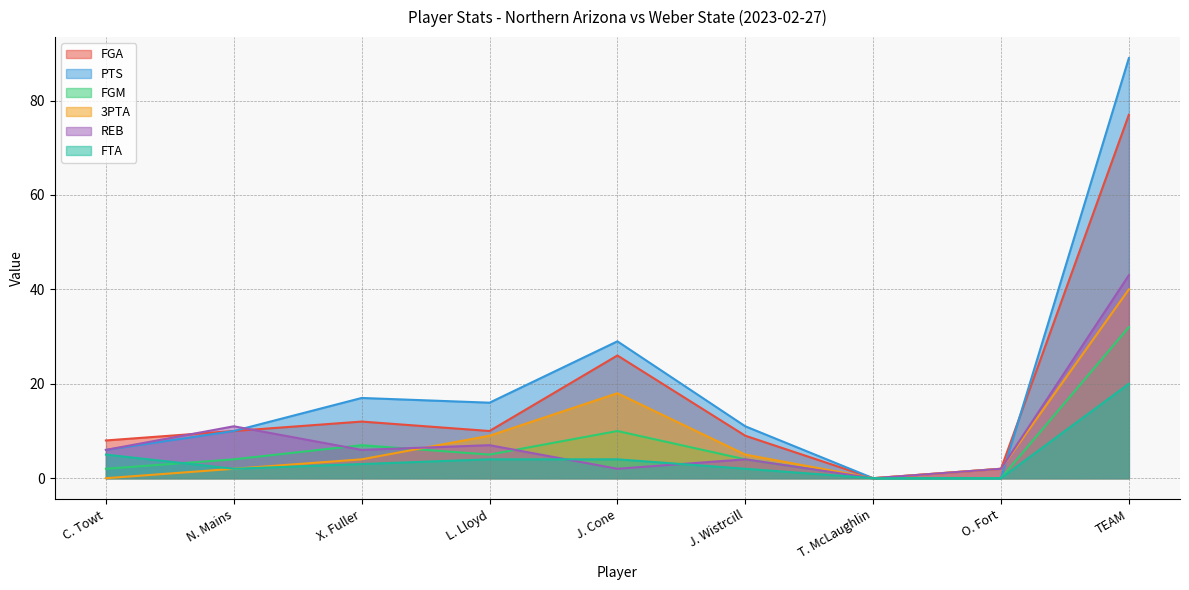

What is the value of the 3PTA point at the 4th from the left?

9